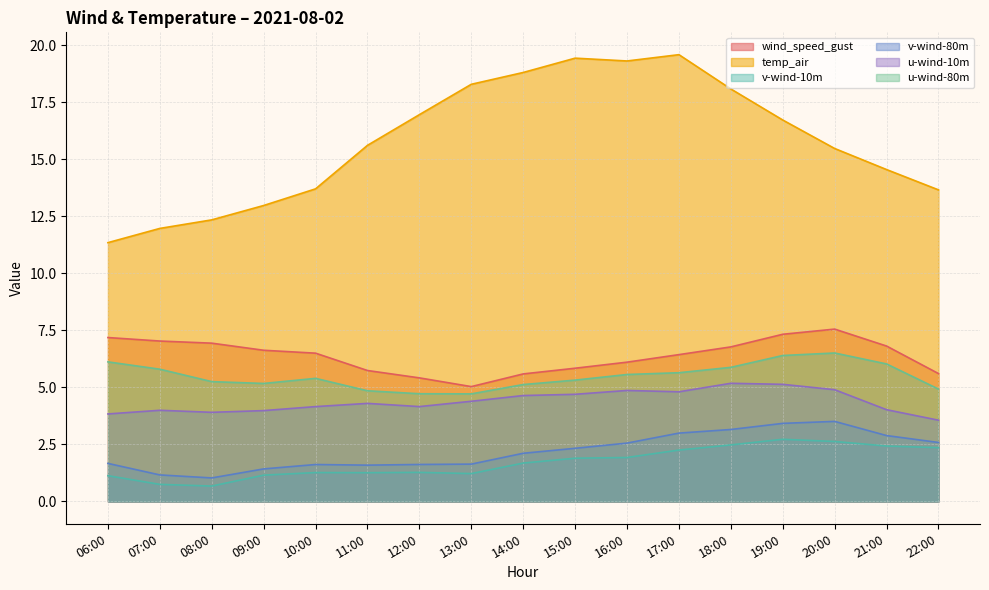

True or false: wind_speed_gust and v-wind-10m cross at least once.

False